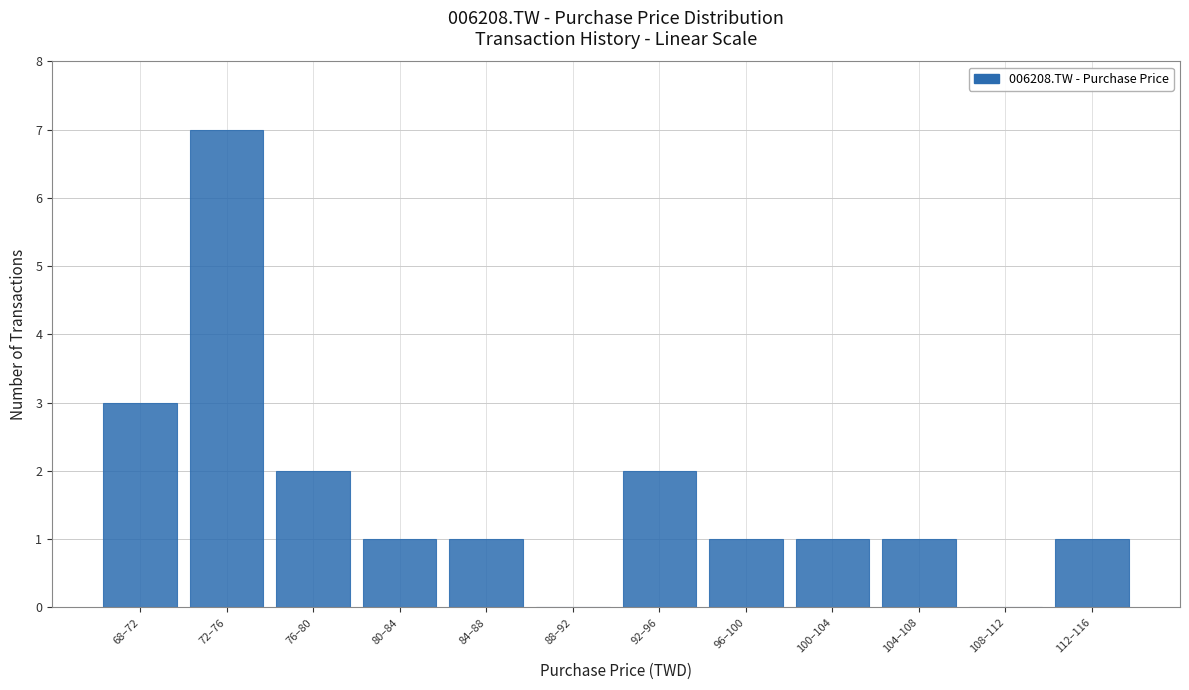

Reading right to left, transcribe all the data shown in this chart.

112–116=1	108–112=0	104–108=1	100–104=1	96–100=1	92–96=2	88–92=0	84–88=1	80–84=1	76–80=2	72–76=7	68–72=3